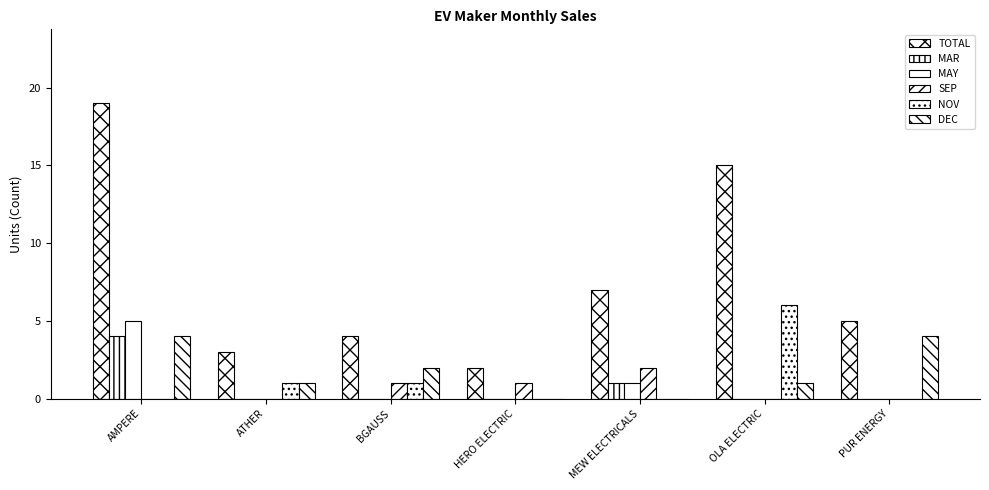

What is the average value of the MAR series?

1